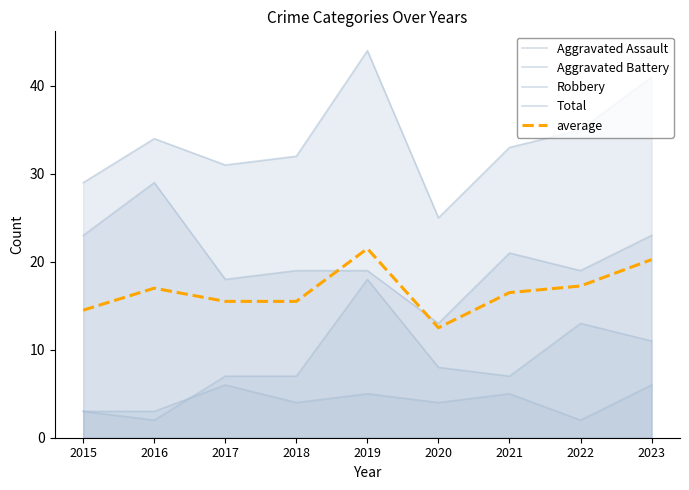

Read the average value at 2022.

17.2